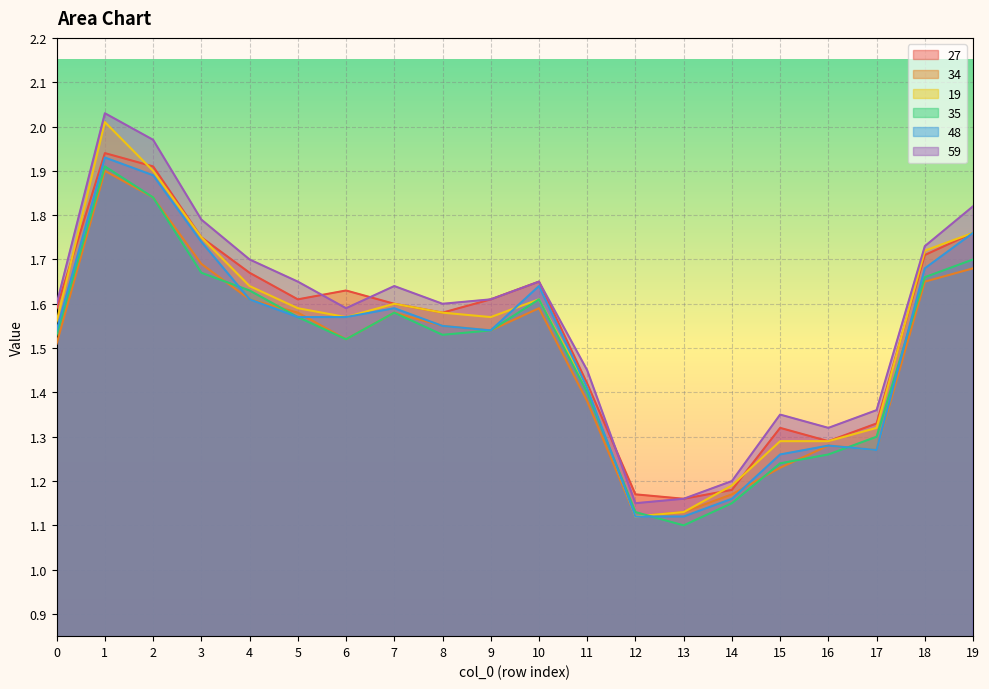

Which category has the lowest value in the 19 series?

12